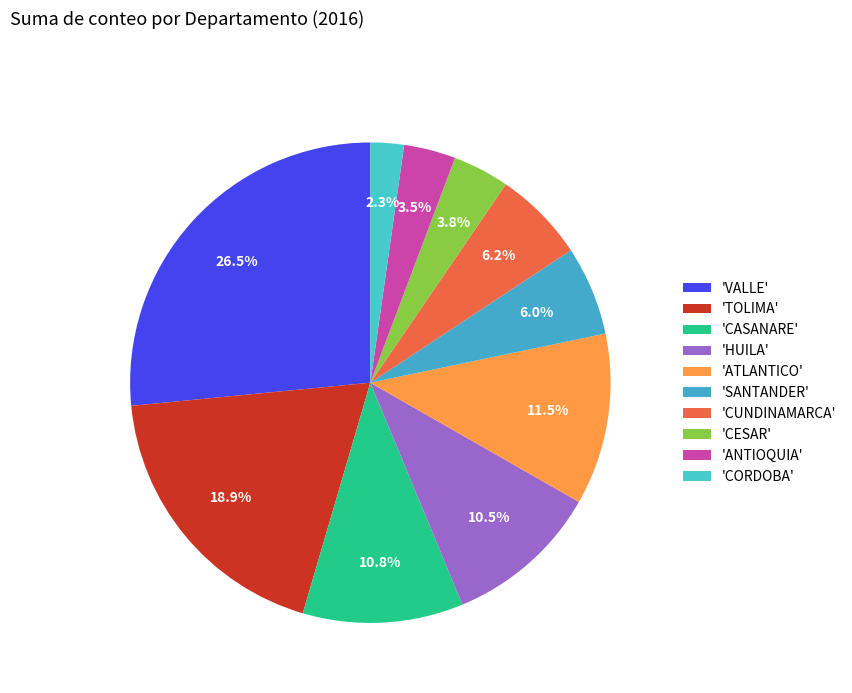

How many slices are in this pie chart?

10